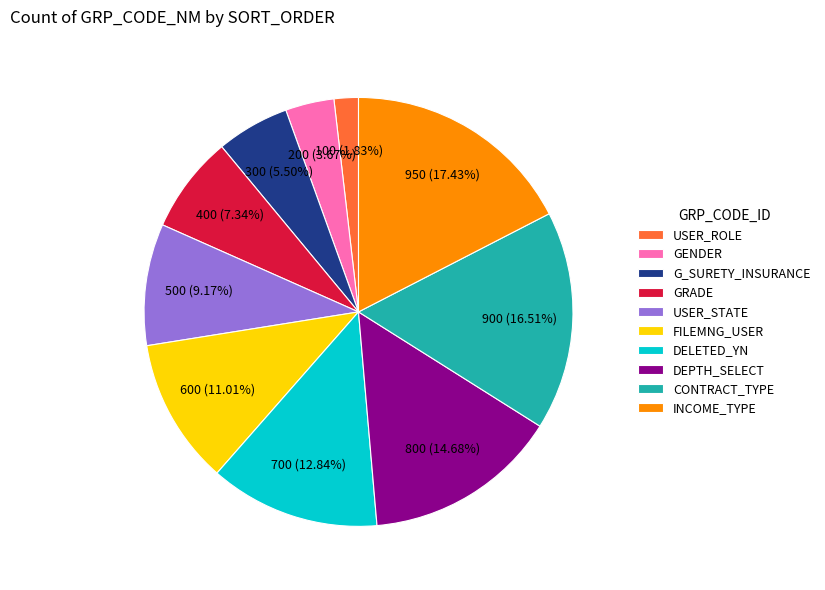

To the nearest percent, what is the average slice percentage?

10%